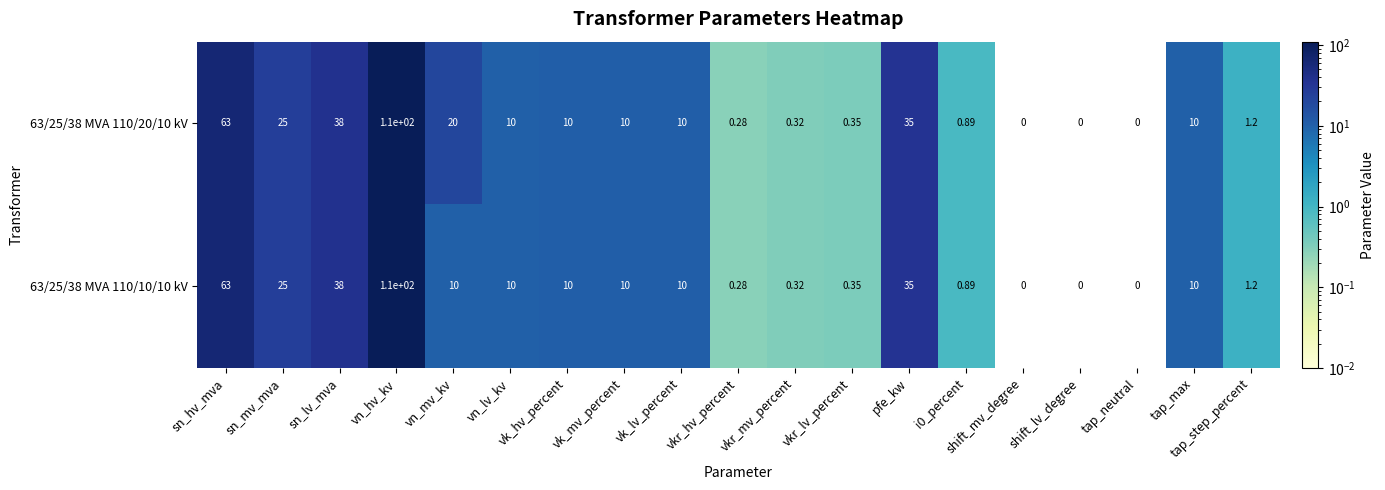

Where is 63/25/38 MVA 110/20/10 kV nearest to the value 55?

sn_hv_mva